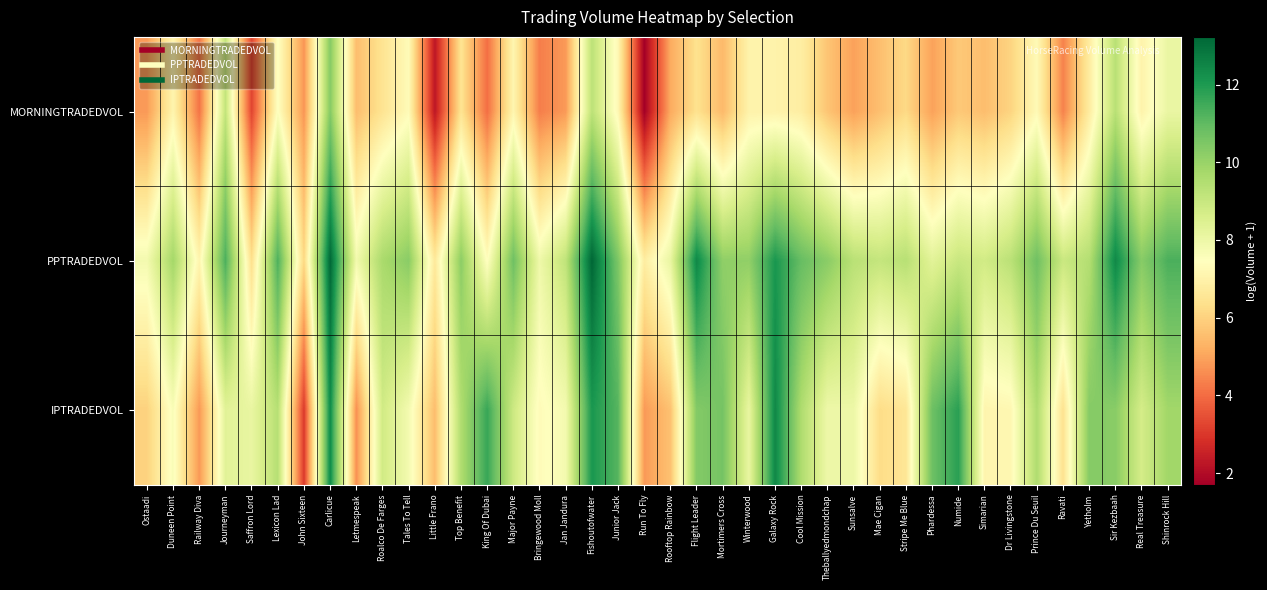

Which series has the largest total across all categories?

PPTRADEDVOL